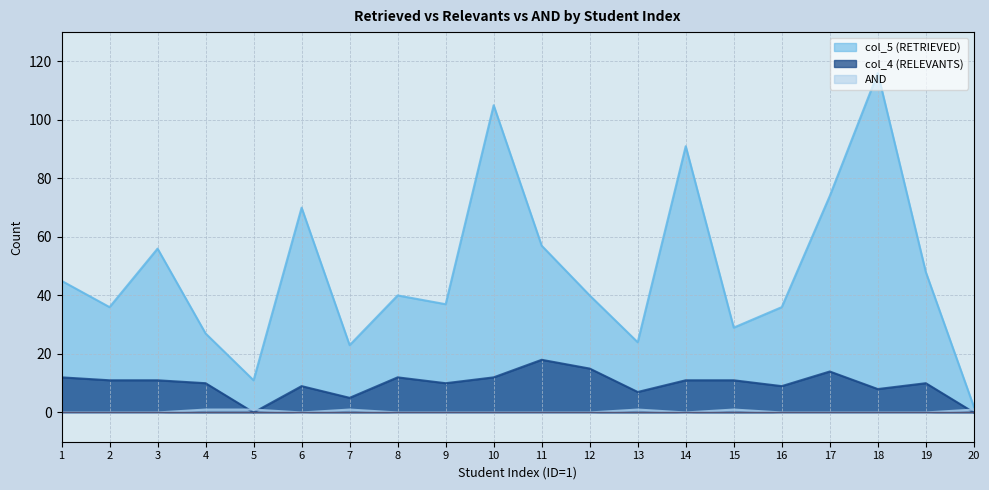

List the series in order of their peak value, lowest first.

AND, col_4 (RELEVANTS), col_5 (RETRIEVED)